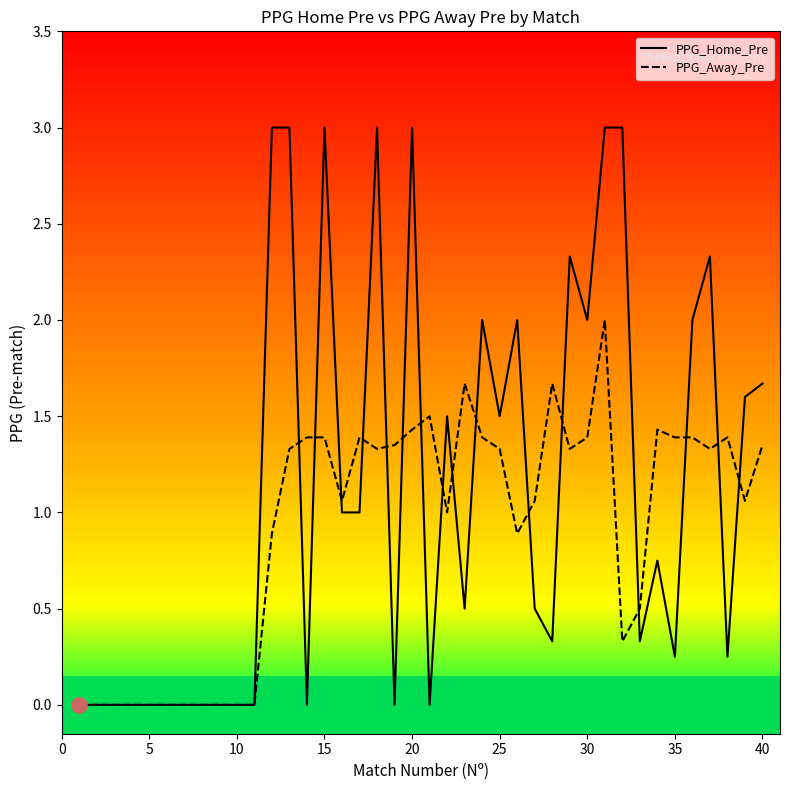

What are all the series names shown in the legend?

PPG_Home_Pre, PPG_Away_Pre